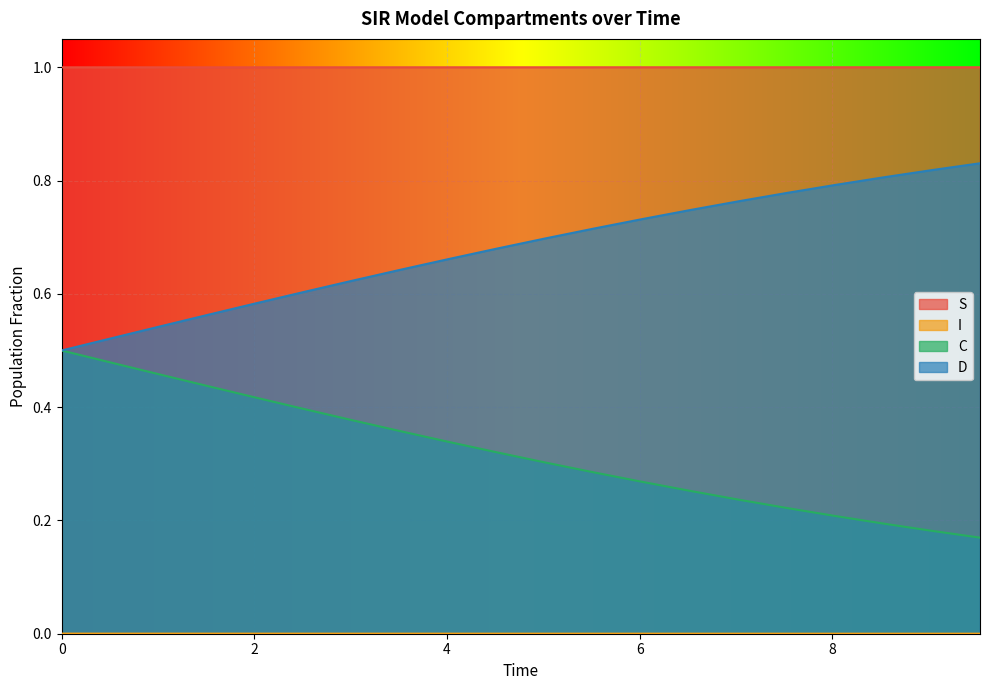

What is the sum of the C values at 6.521739130434782 and 5.016722408026756?

0.6